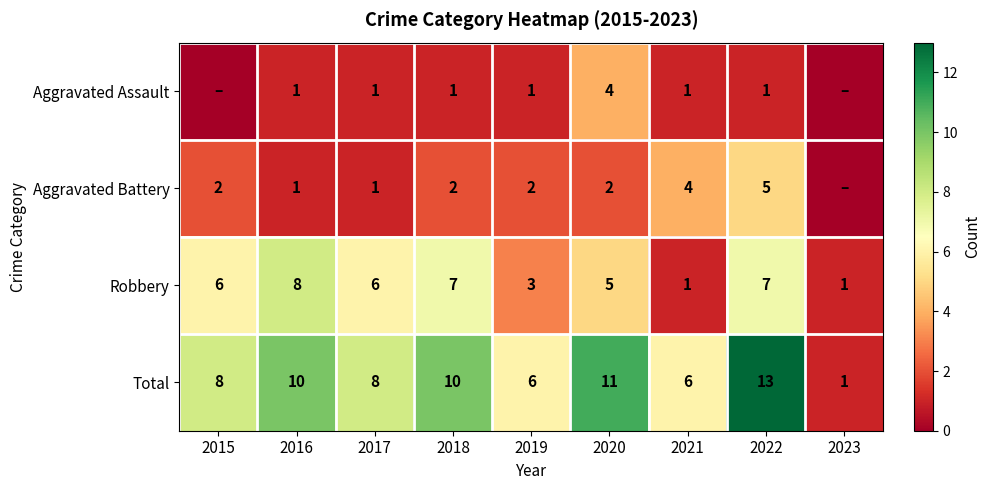

At which category is the sum across all series the highest?

2022